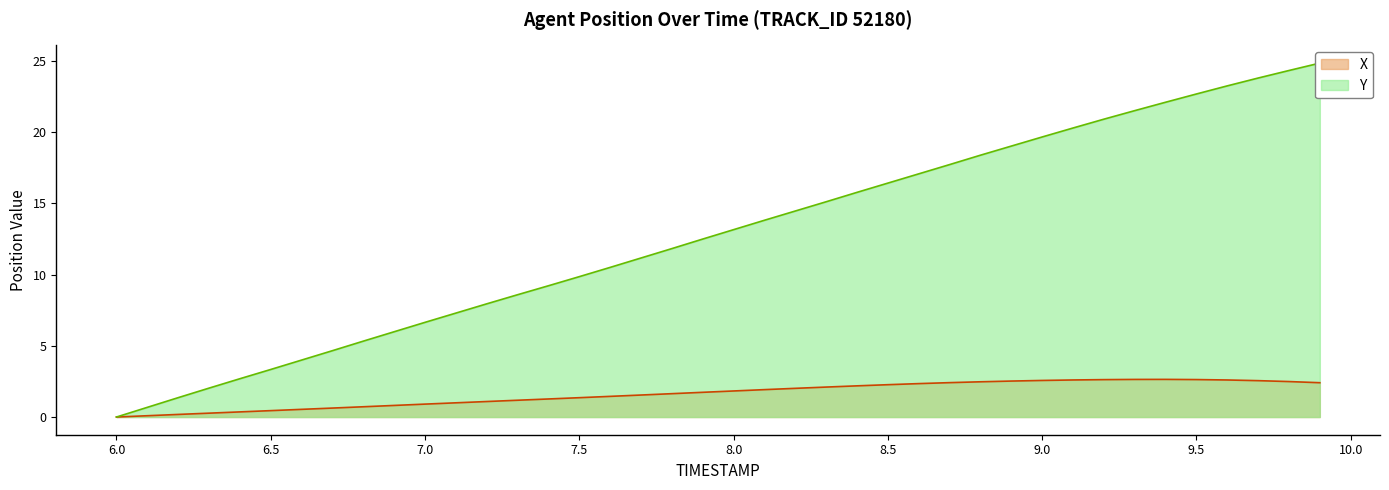

True or false: X has a value of 1.8 at 8.0.

True